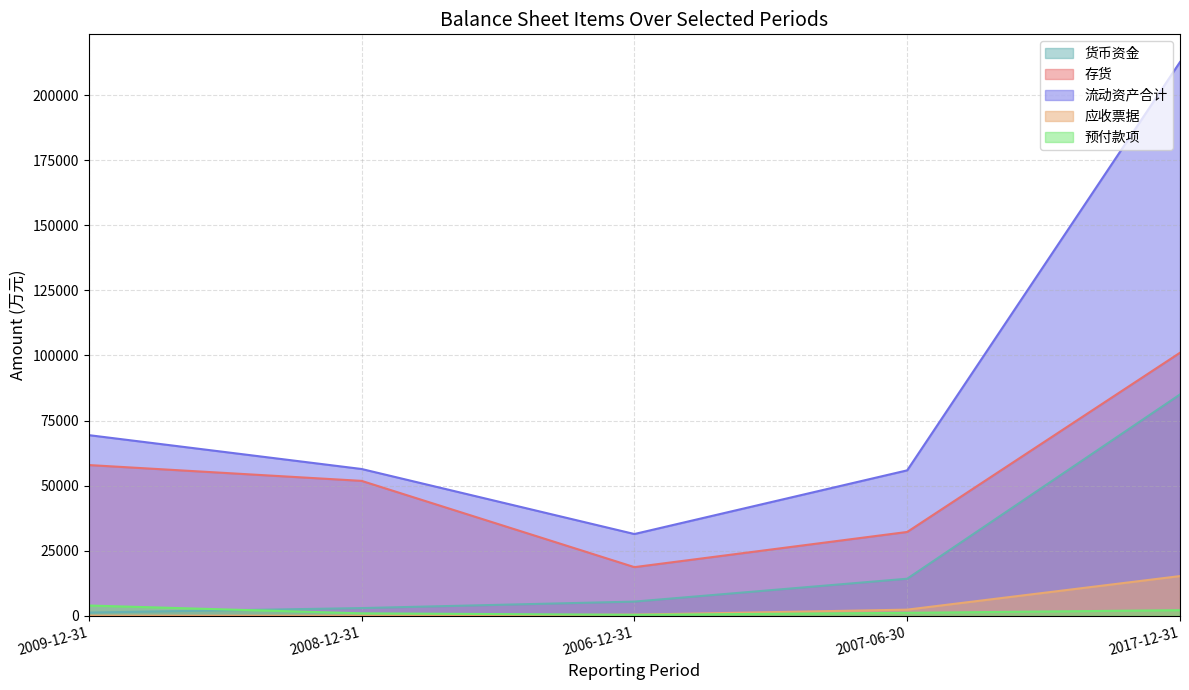

Between 2007-06-30 and 2009-12-31, which is larger?

2007-06-30